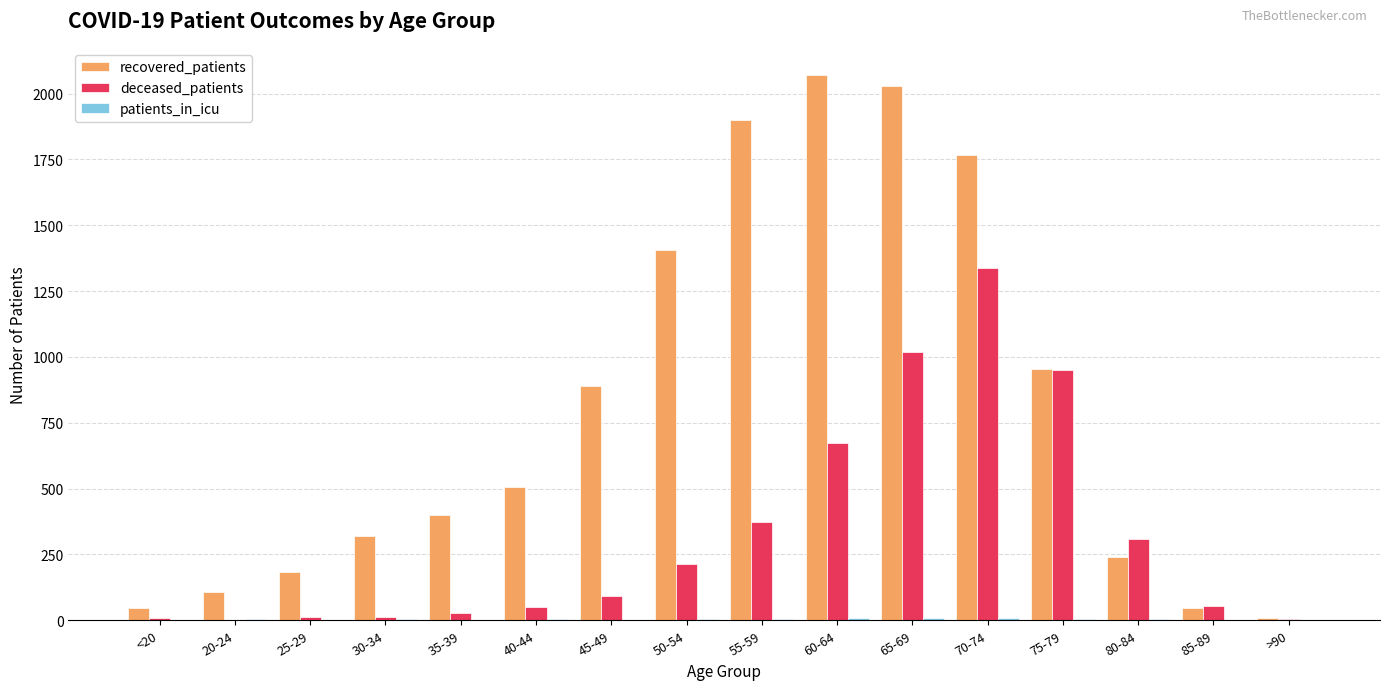

Which series has the widest spread of values?

recovered_patients